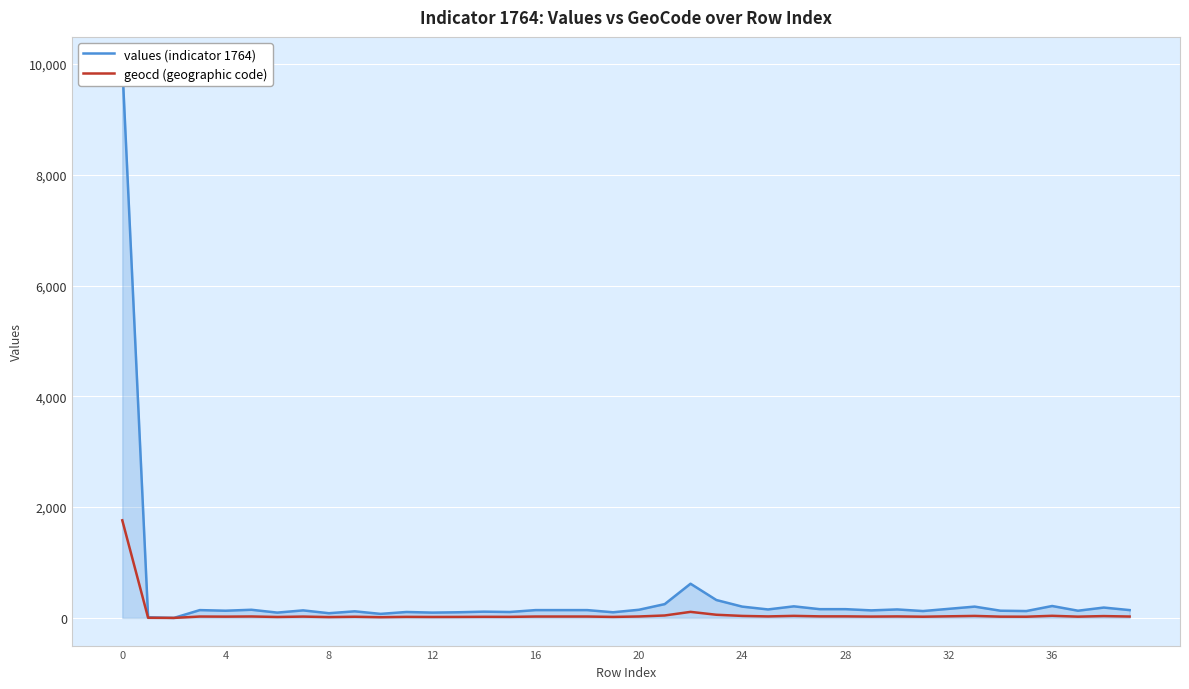

Where is the first local maximum for geocd (geographic code)?

12